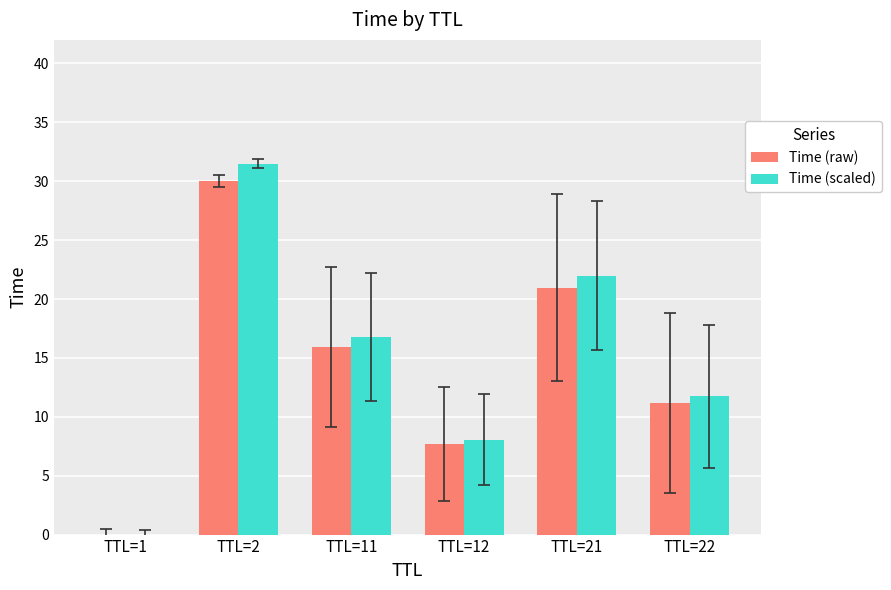

Which category has the highest value across all series?

TTL=2